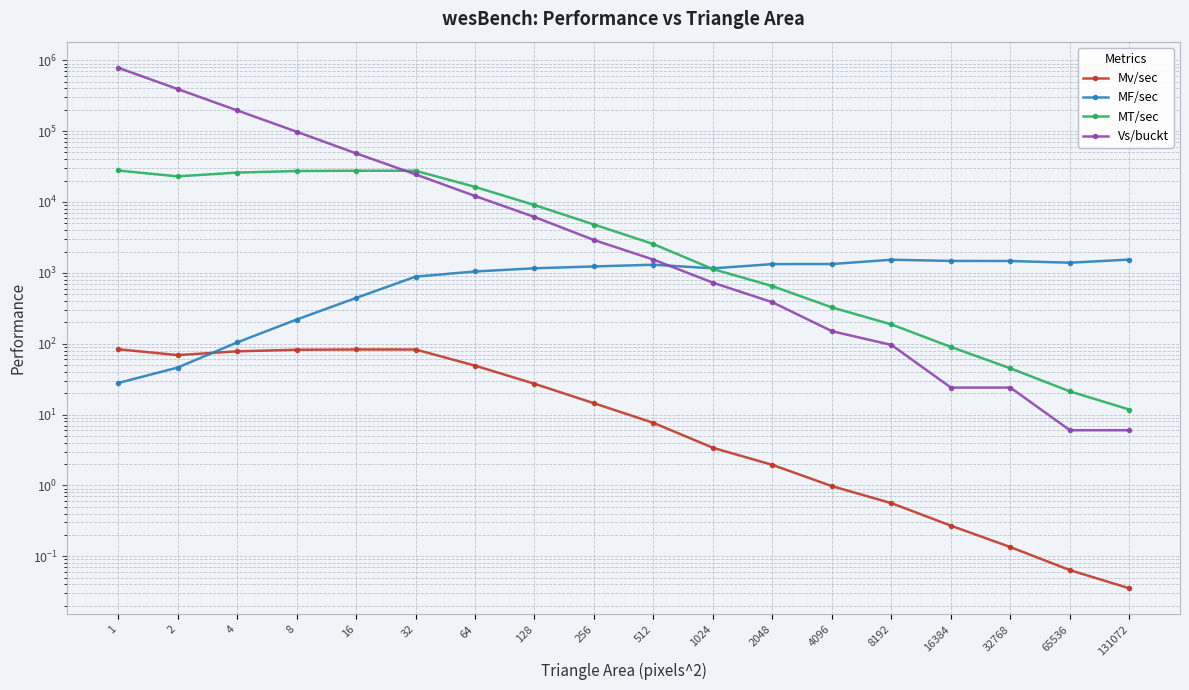

What is the average value of the Mv/sec series?

32.4